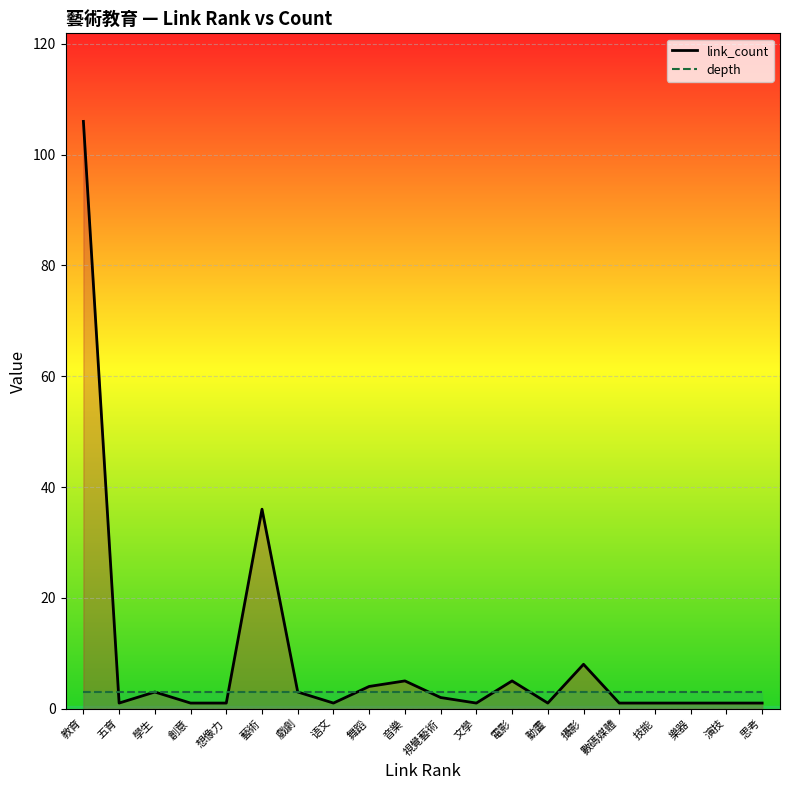

What is the difference between the second highest and minimum values in the link_count series?

35